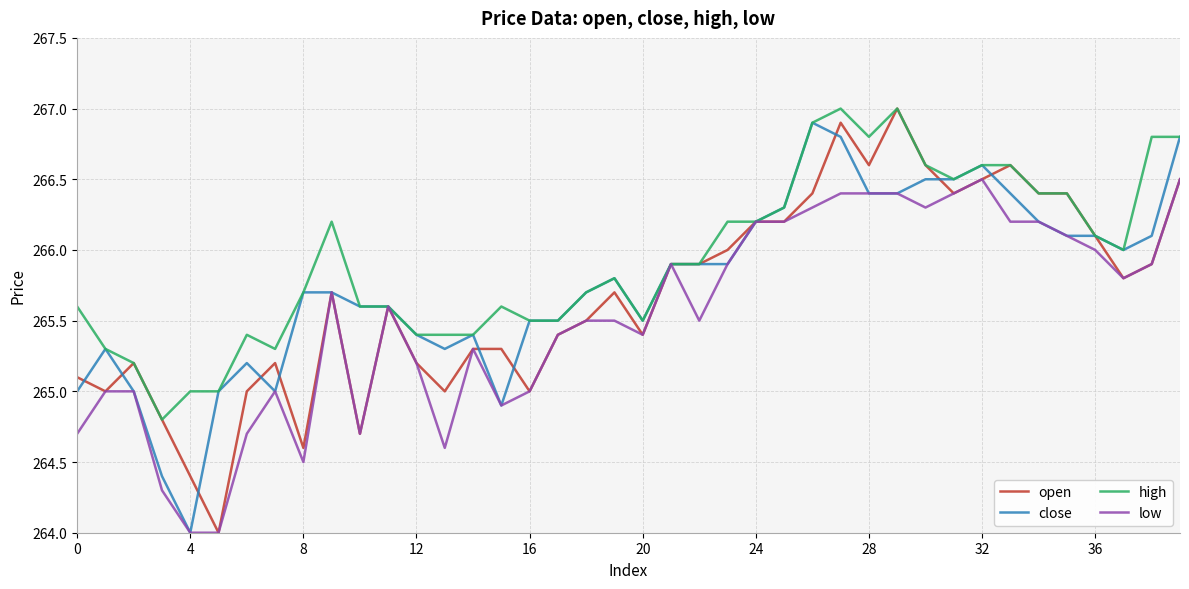

Which series has the widest spread of values?

open